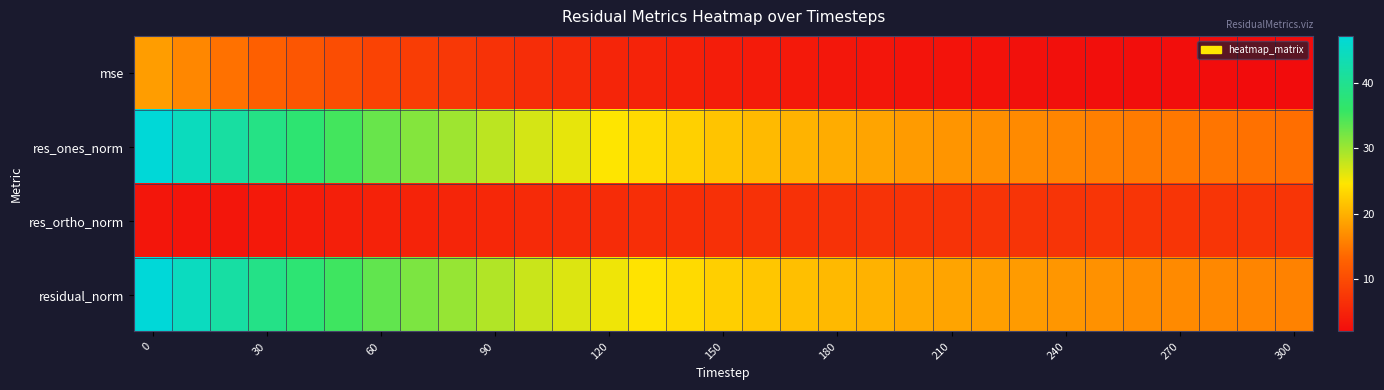

At how many categories does at least one series exceed 41?

3